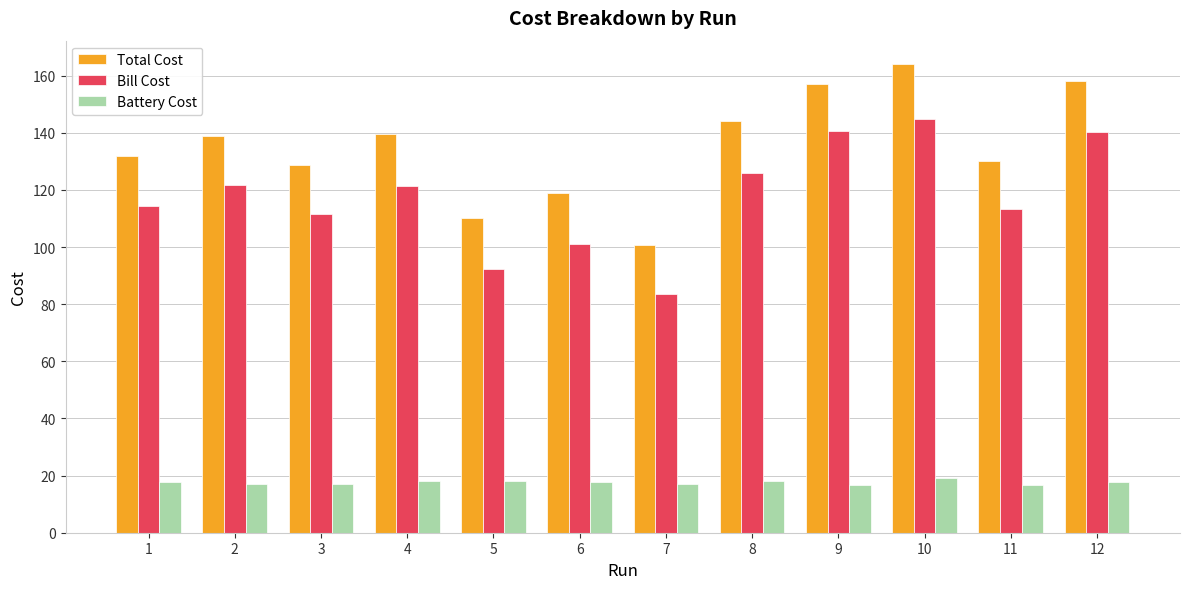

What is the value of the Bill Cost bar at the 9th from the left?

140.6